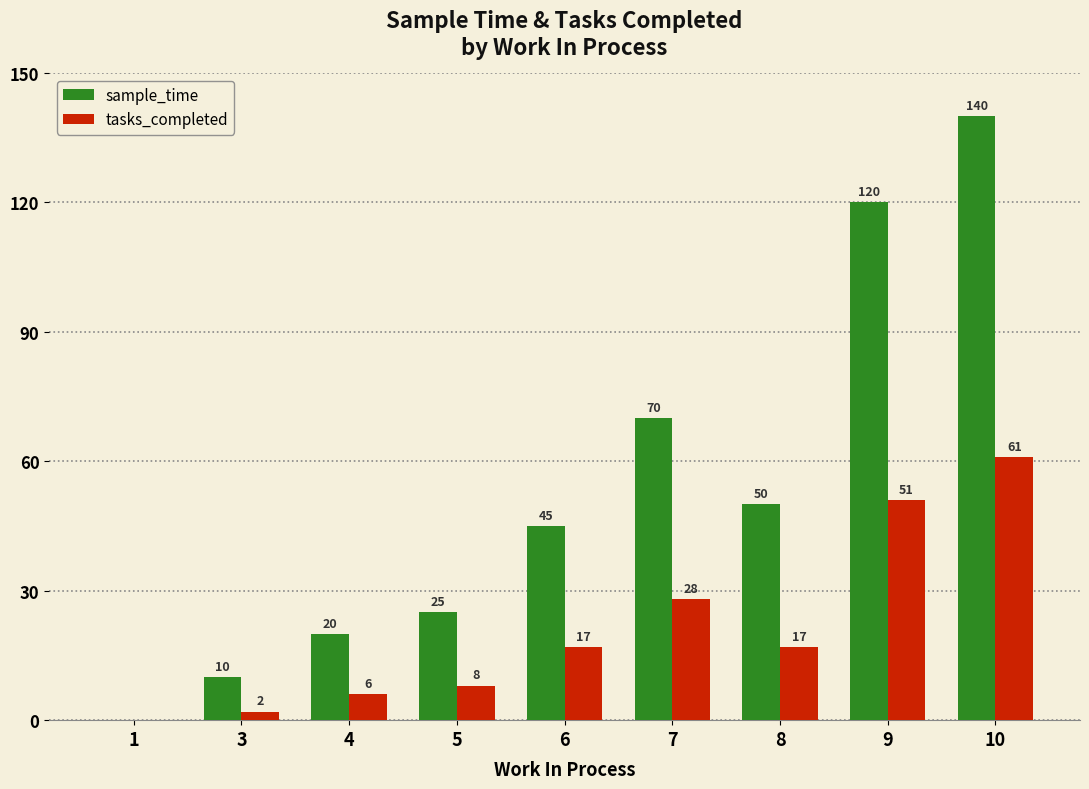

What is the spread (max minus min) of values at 10?

79